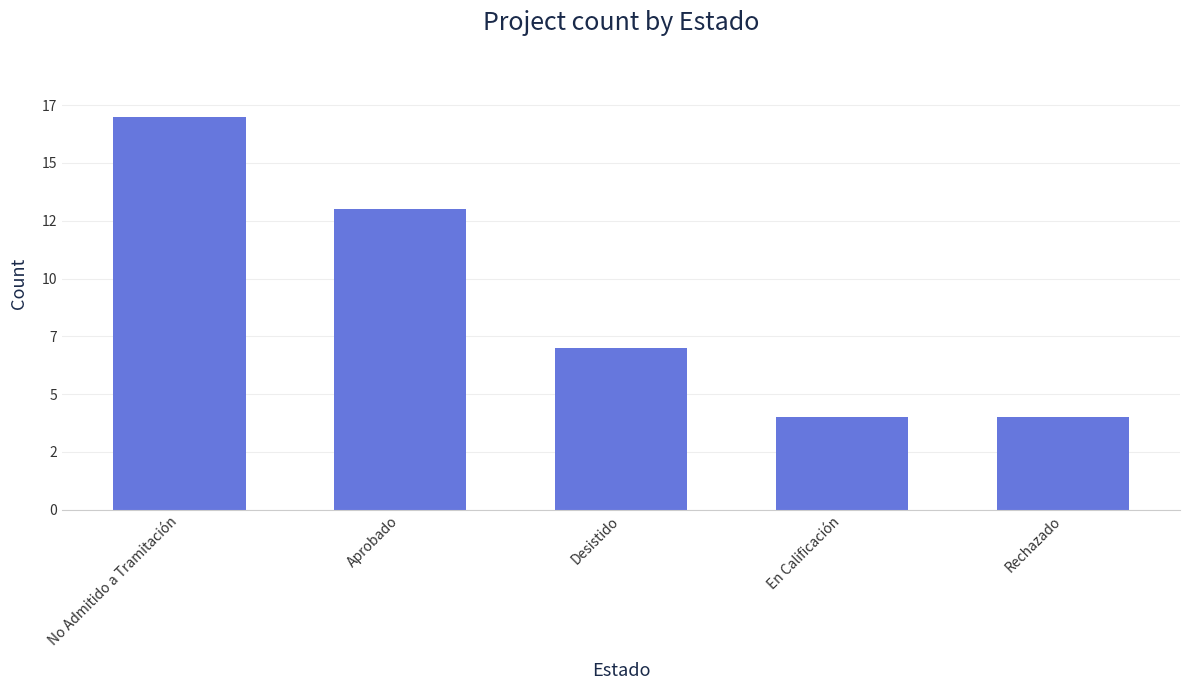

Reading left to right, transcribe all the data shown in this chart.

17	13	7	4	4